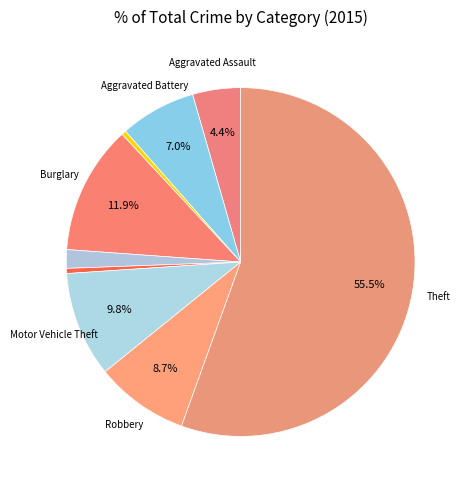

How many segments does this pie chart have?

9